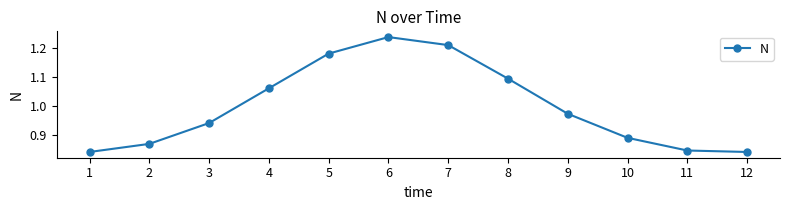

What is the change in value from 2 to 7?

+0.3